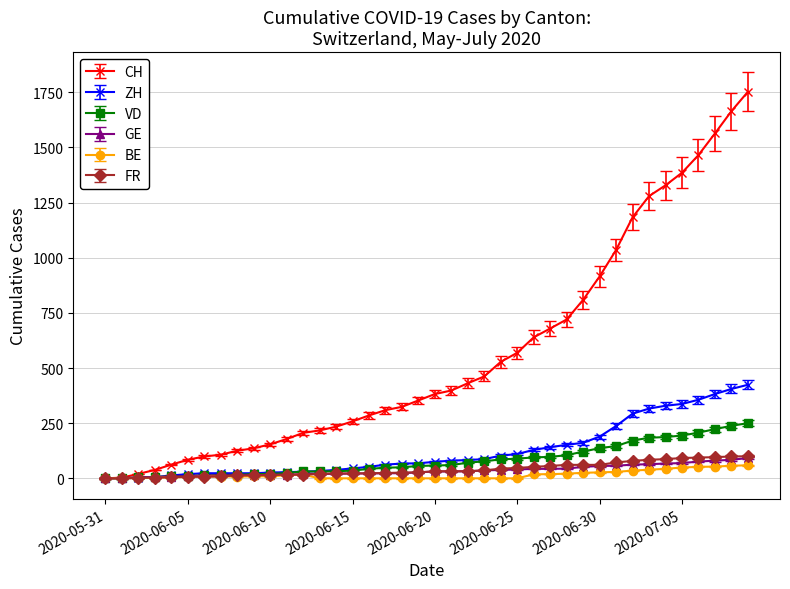

Which series has the widest spread of values?

CH